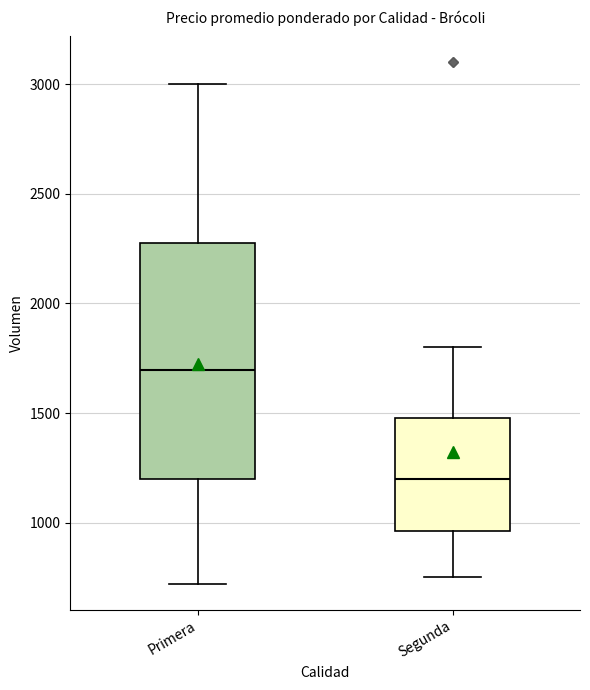

Which box is the tallest, from its lower edge to its upper edge?

Primera